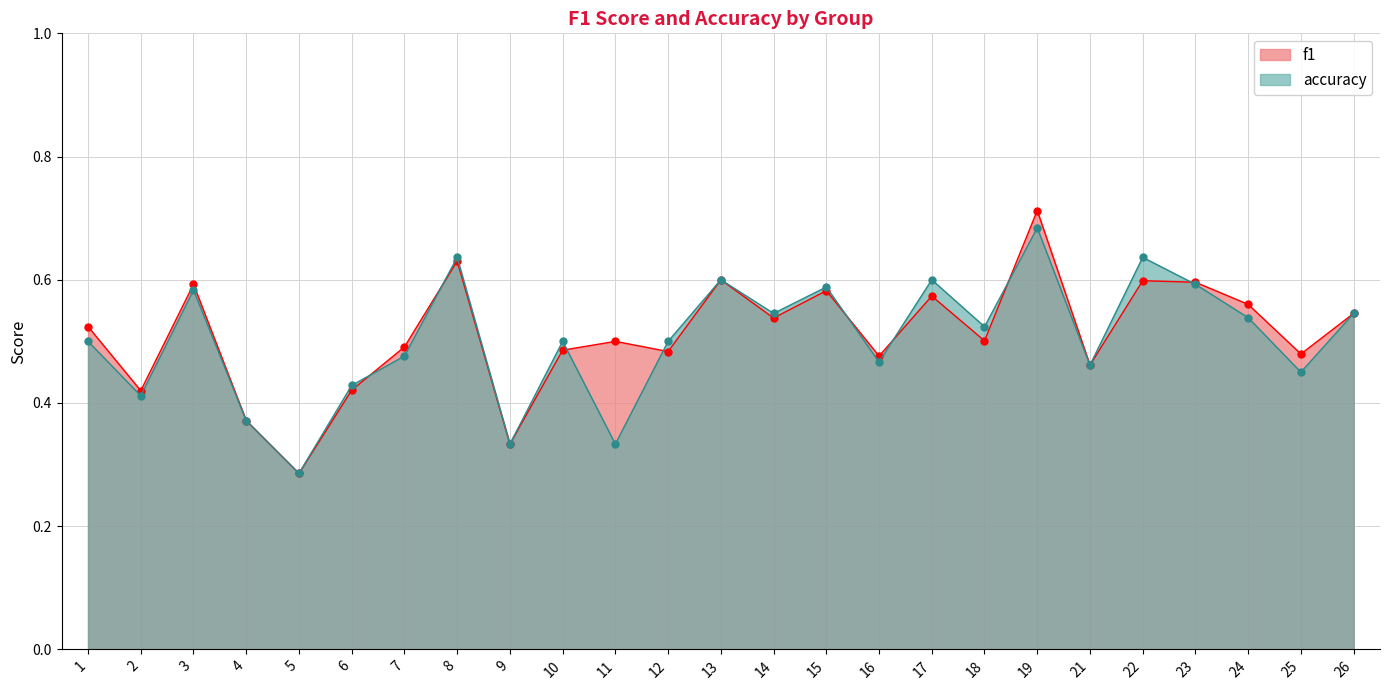

Between 12 and 1, which is larger?

1